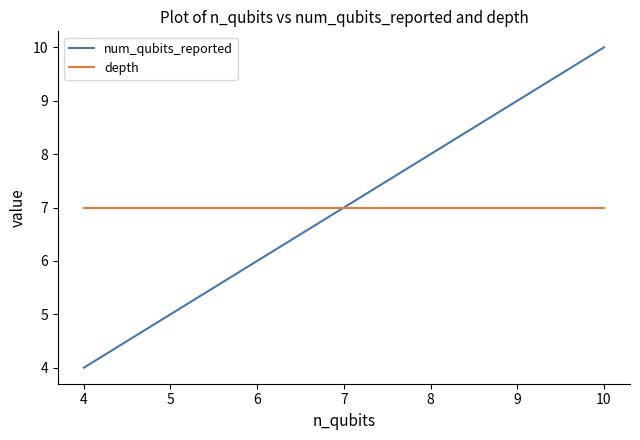

What is the average value of the depth series?

7